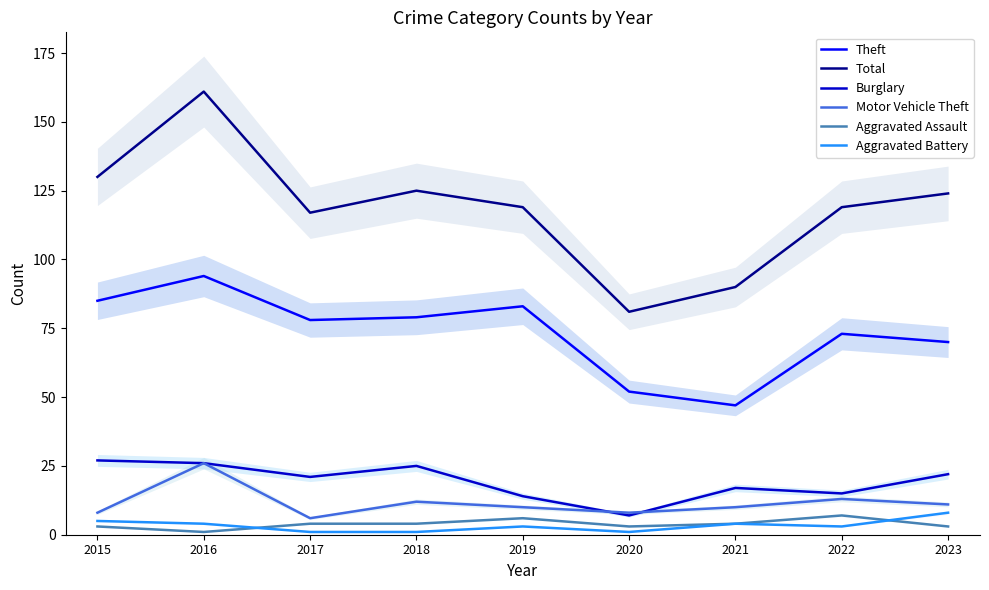

True or false: Total and Aggravated Battery cross at least once.

False